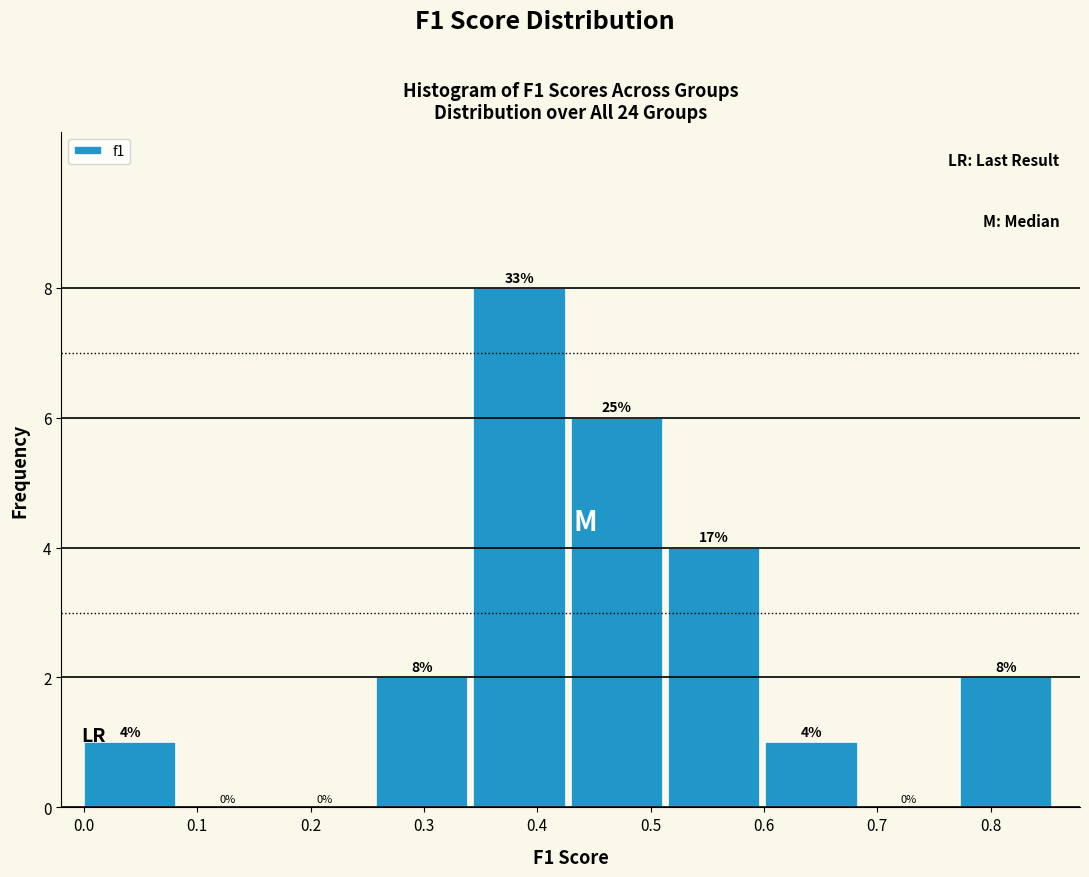

Which range on the x-axis has the tallest bar?

0.34 to 0.43